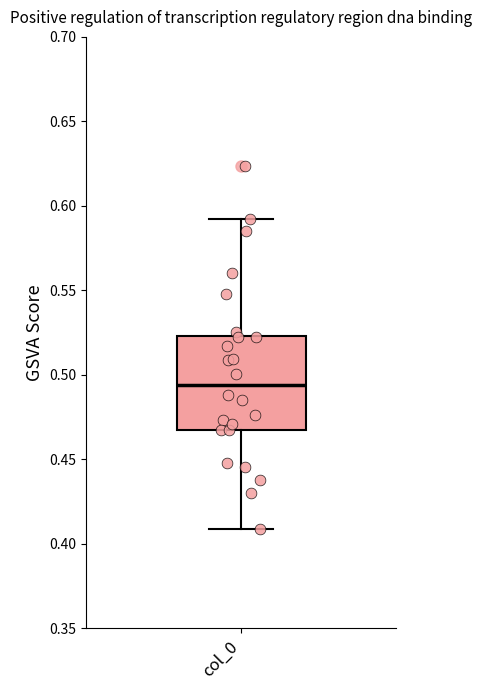

Where does the median line of the box for col_0 sit on the y-axis? The values are not printed on the chart, so give them approximately, as read against the axis.

0.495